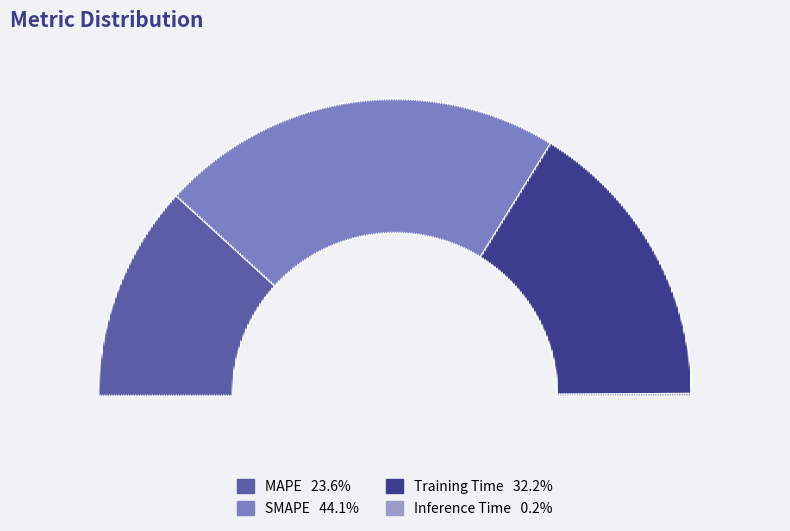

Count the number of slices in the pie.

4